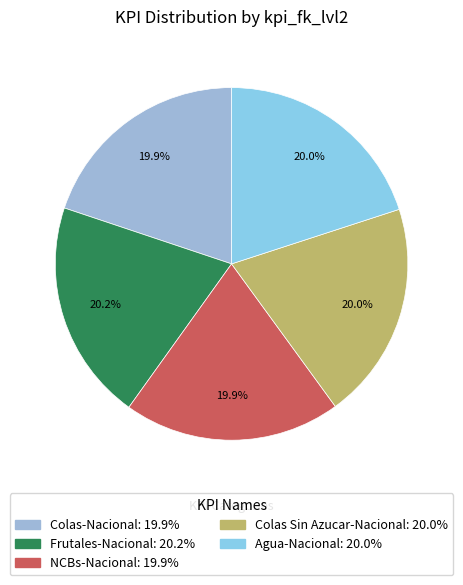

What percentage do Colas Sin Azucar-Nacional and Agua-Nacional together represent?

40.0%